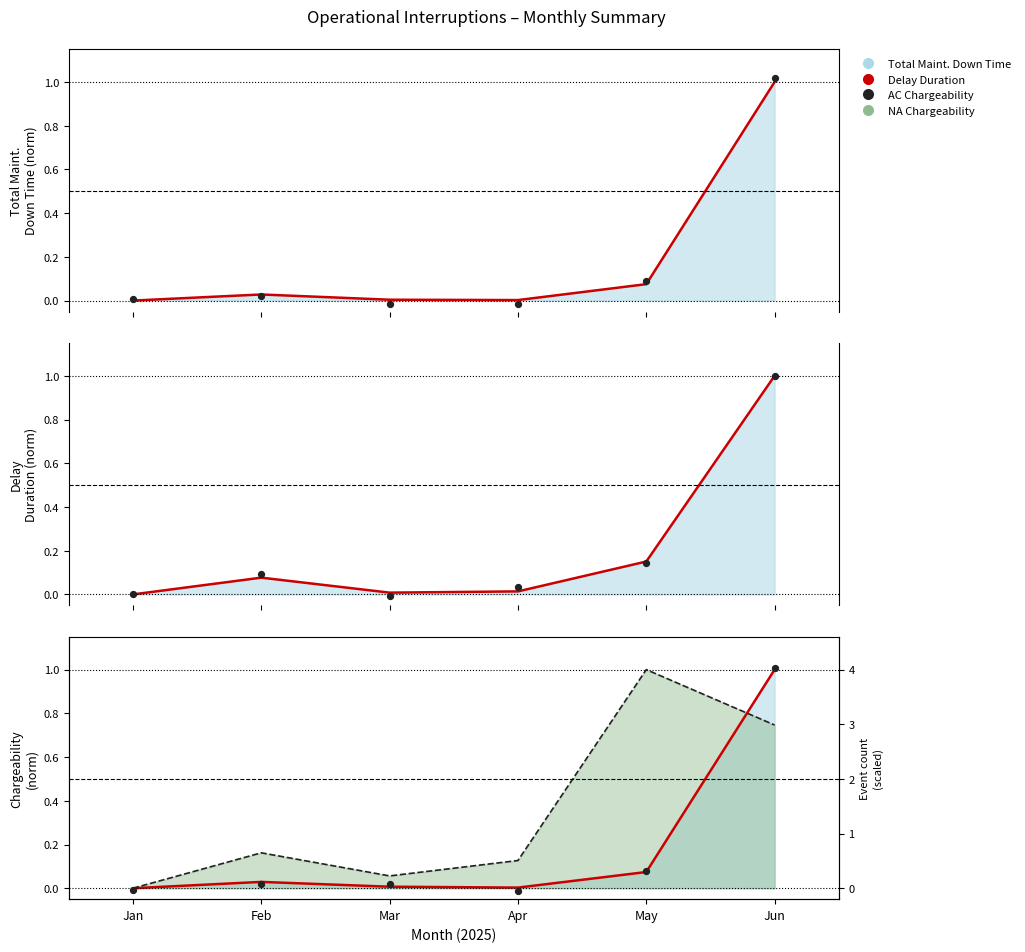

What is the total value across all series at Mar?

0.1